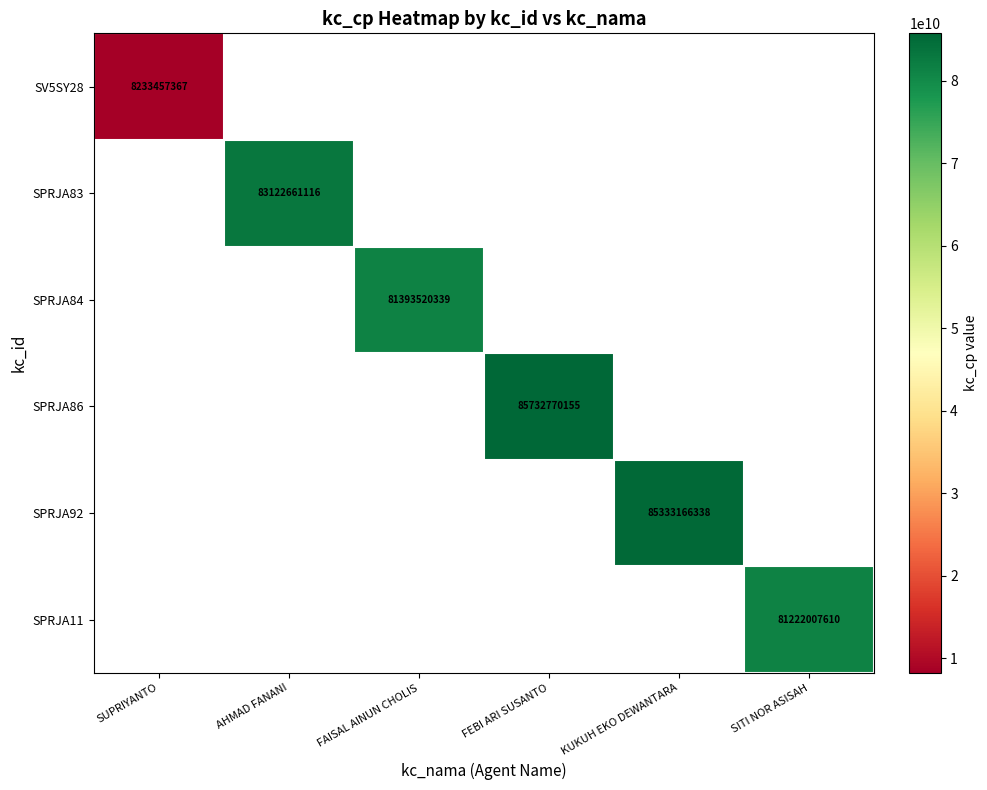

What is the greatest value displayed?

85732770155.0